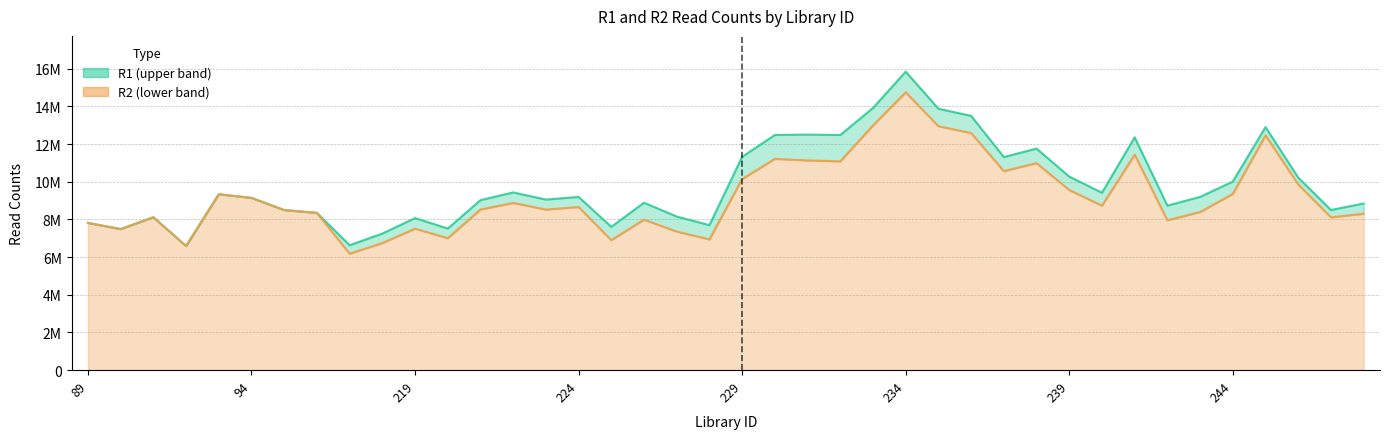

What is the sum of the R2 values at 229 and 89?

17956607